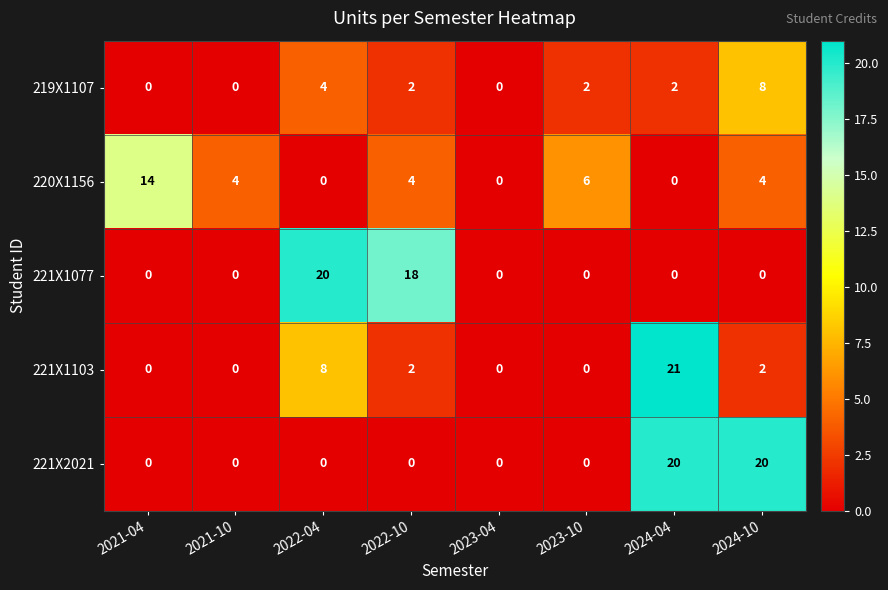

At how many categories does at least one series exceed 5?

6